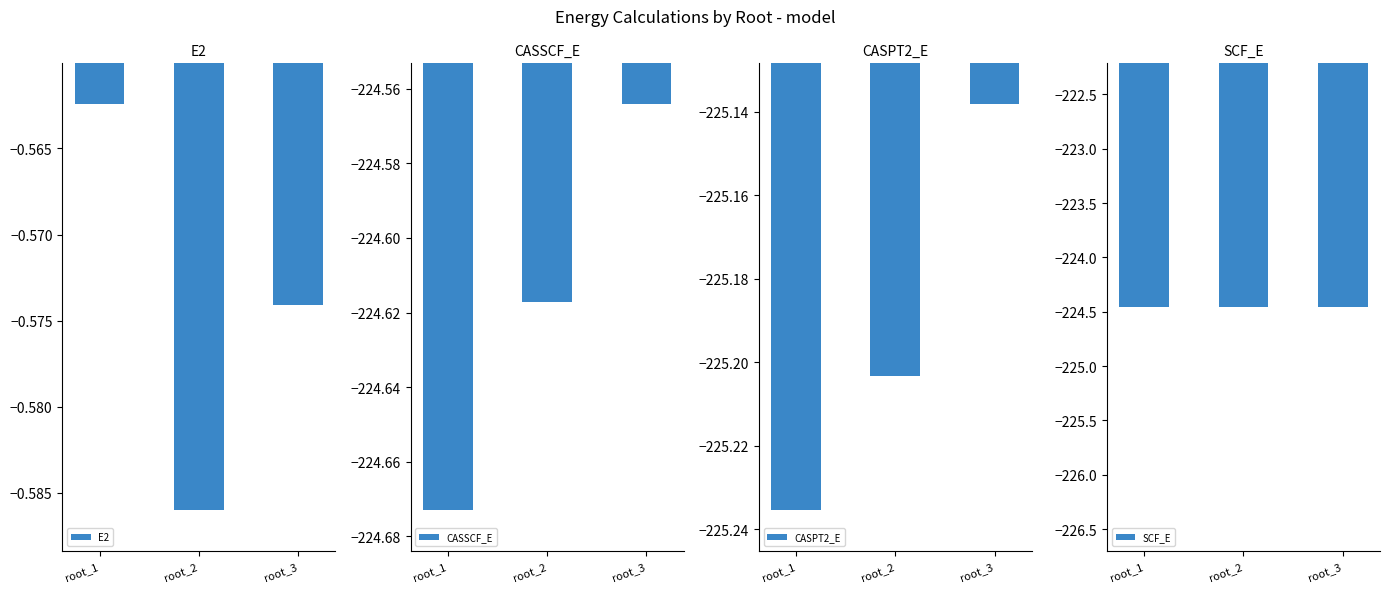

Is the value of CASPT2_E at root_1 greater than the value of SCF_E at root_3?

No